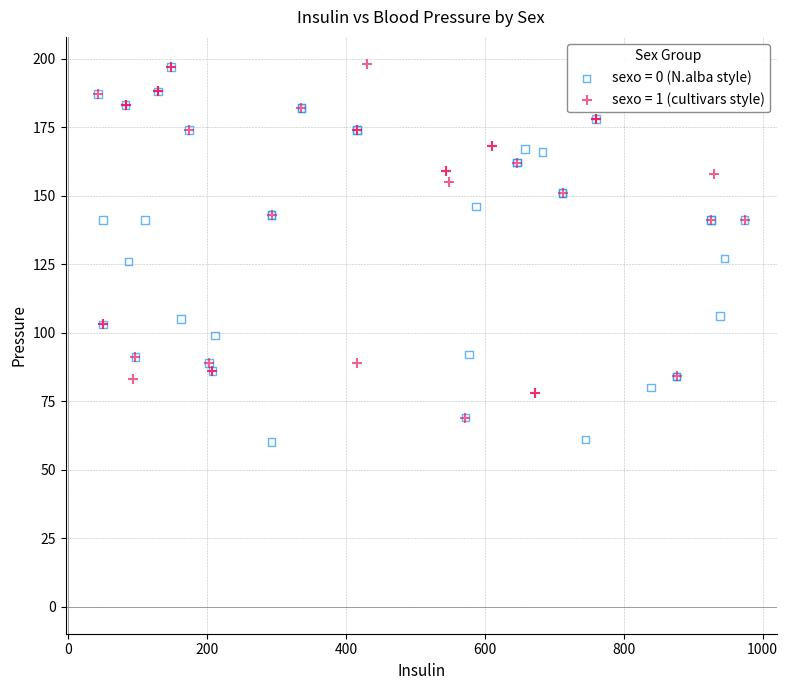

Which series reaches the minimum Y coordinate?

sexo = 0 (N.alba style)